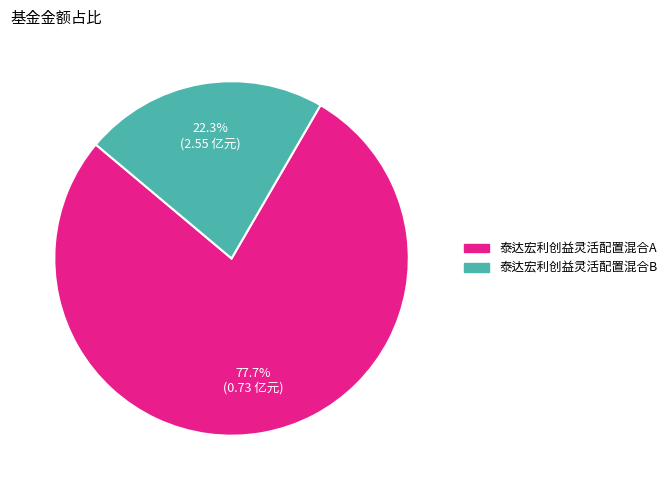

Is the sum of 泰达宏利创益灵活配置混合A and 泰达宏利创益灵活配置混合B greater than half?

Yes